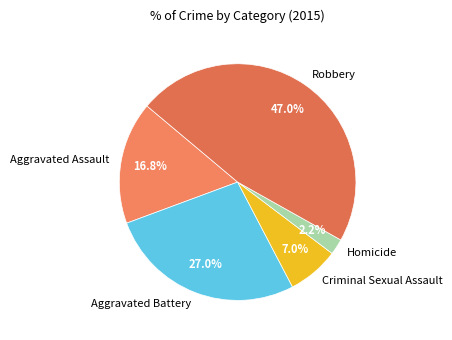

Combined, do Homicide and Aggravated Battery account for over 50%?

No